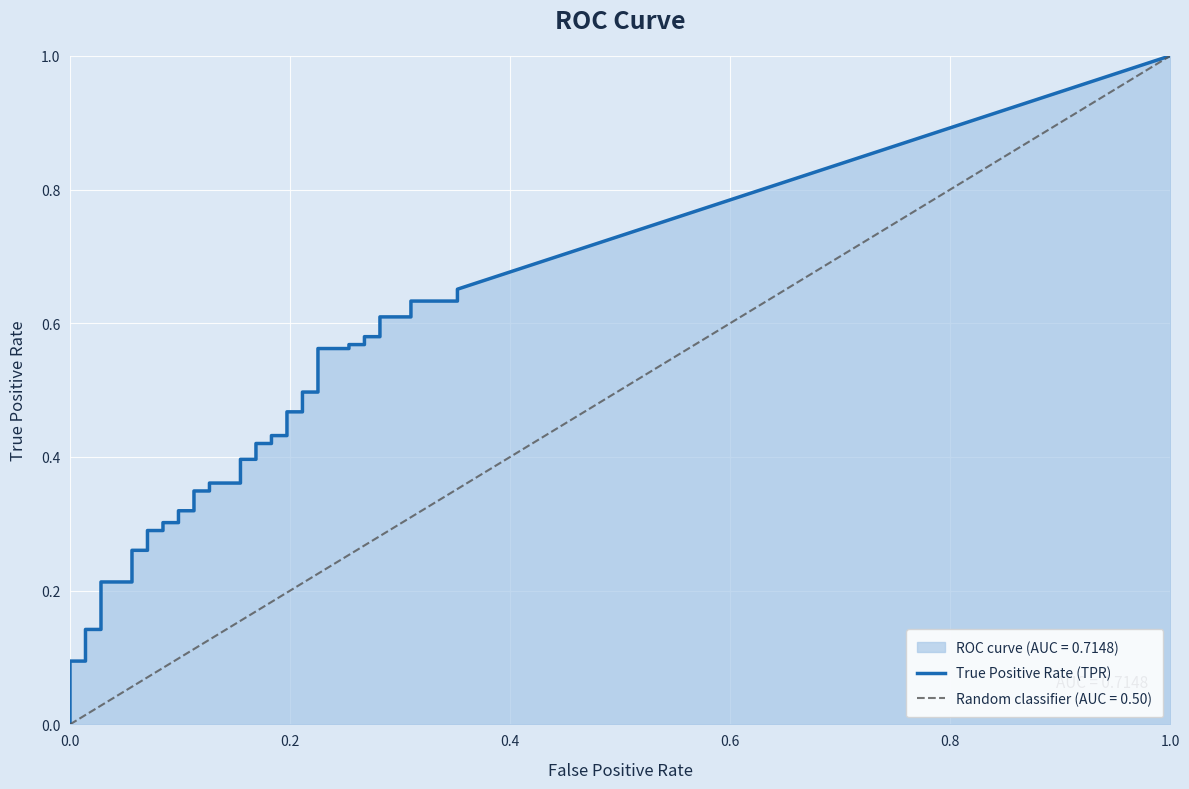

The tpr series shows 0.4 at 19. True or false?

True